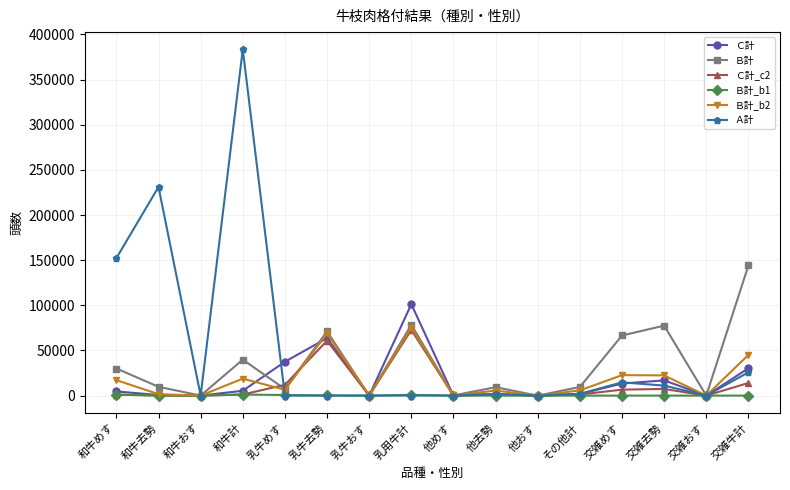

The Ｂ計 series shows 78444.5 at 乳用牛計. True or false?

True